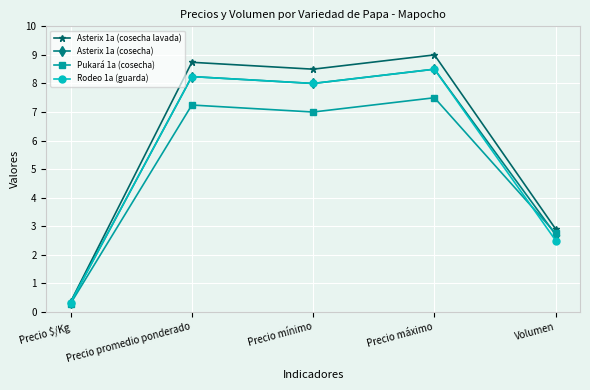

At which category does Rodeo 1a (guarda) reach its first local valley?

Precio mínimo